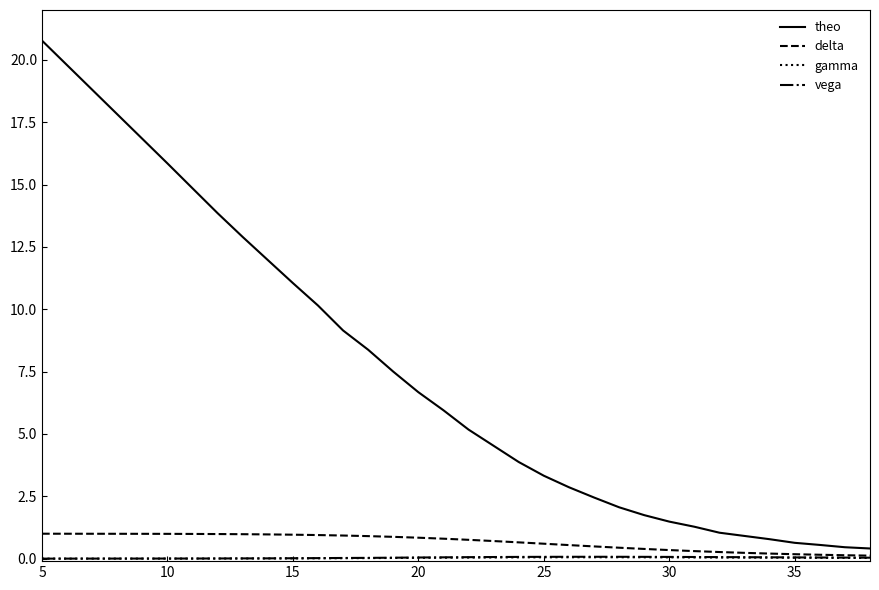

Which series has the largest total across all categories?

theo